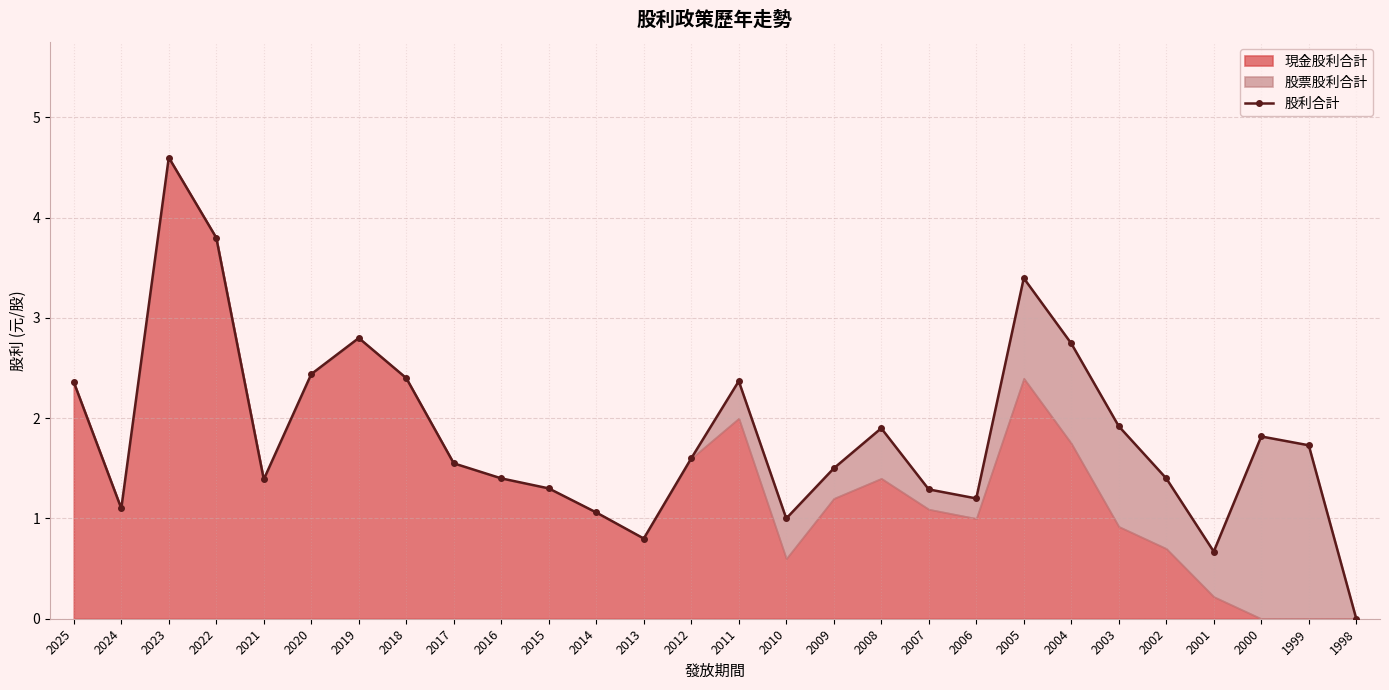

What is the value of the 6th point from the left?

2.4